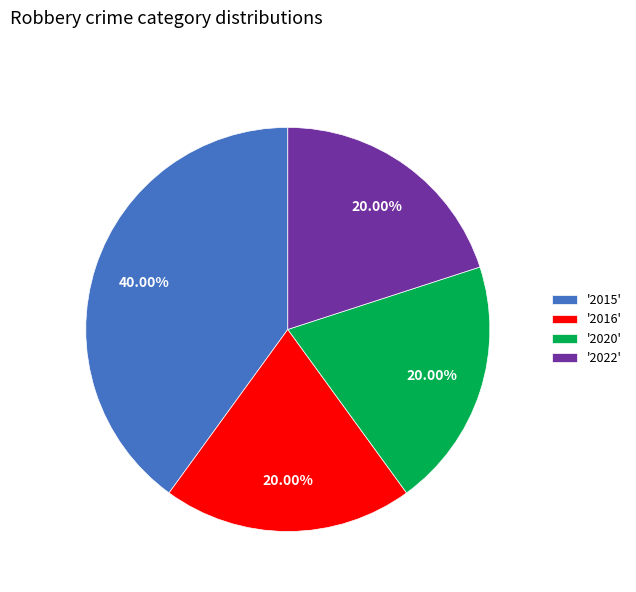

Does '2015' account for over 50% of the chart?

No